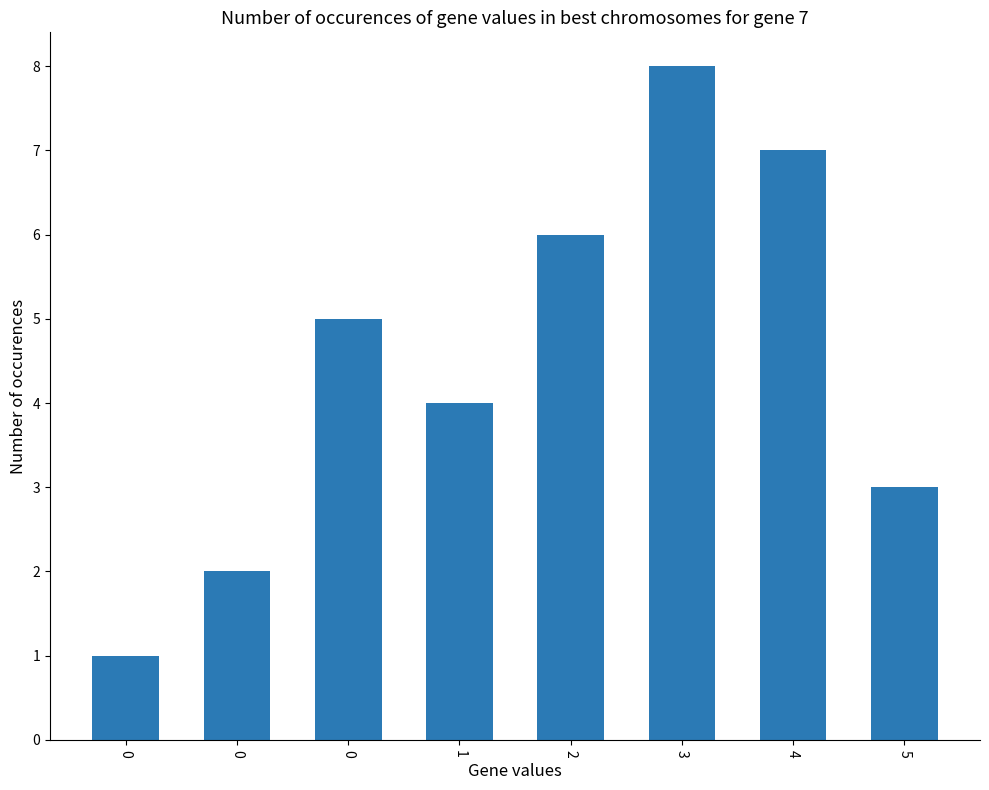

What is the sum of all values?

36